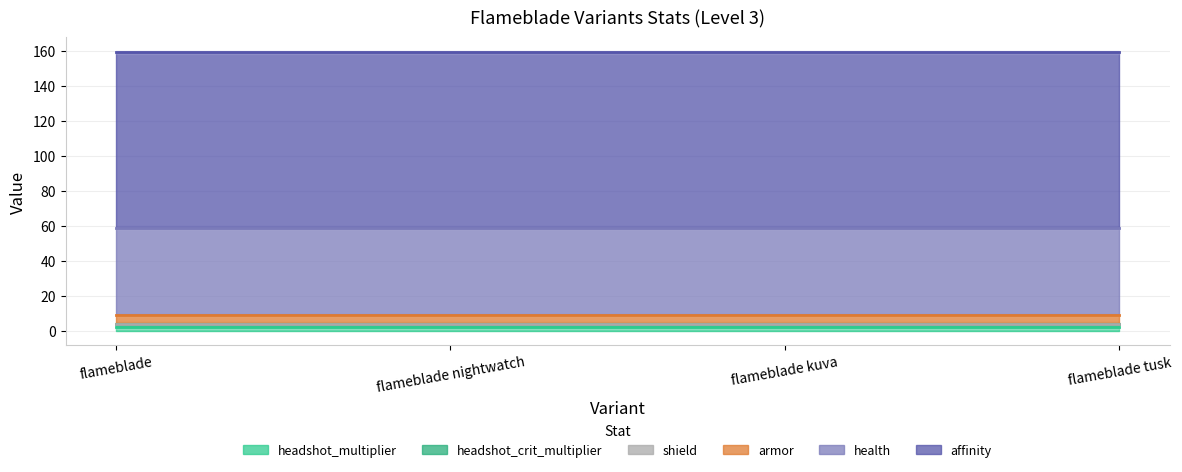

What is the approximate value of armor at flameblade tusk?

5